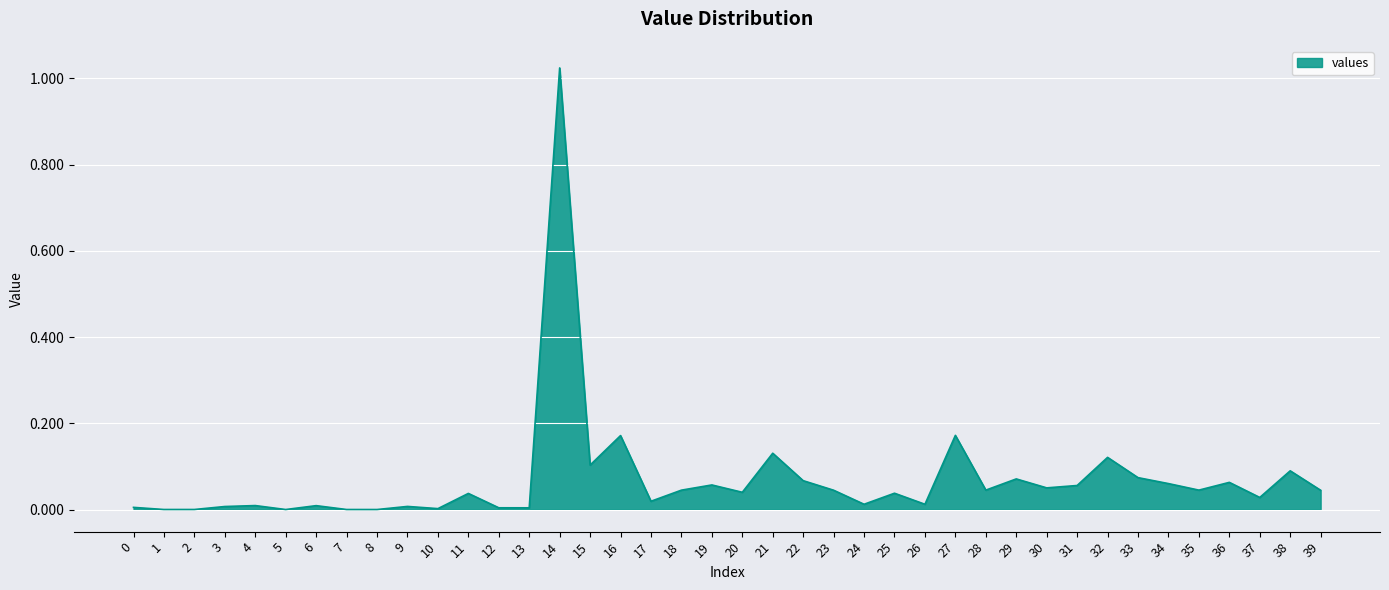

Which category has the highest value across all series?

14